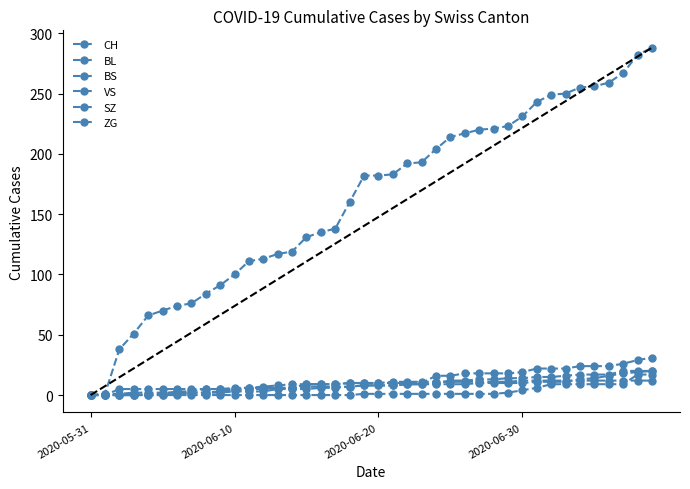

Is this an area chart (filled region under the line)?

No